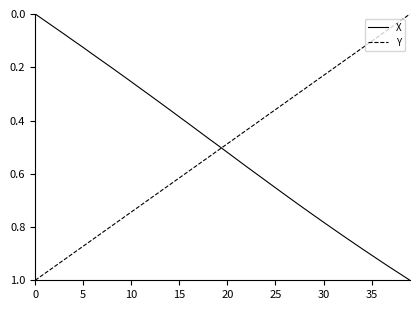

Which series ends up on top after the final intersection of Y and X?

X